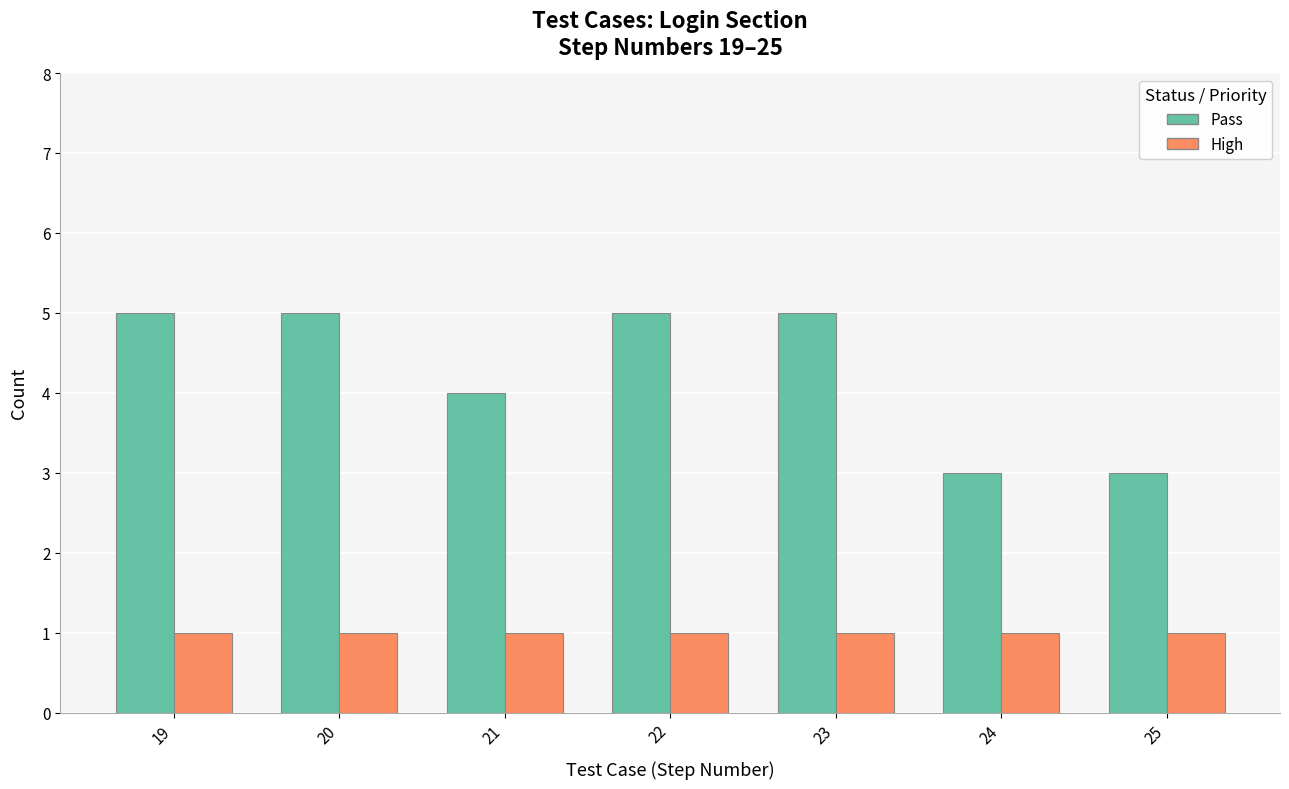

Is the value of High at 22 greater than the value of Pass at 22?

No